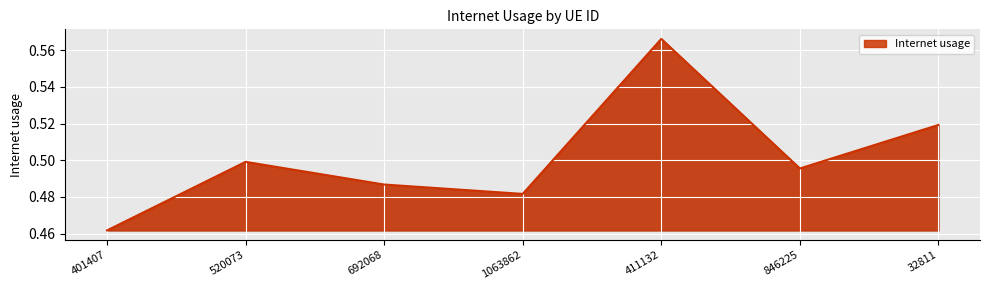

How many values are between 0 and 1?

7